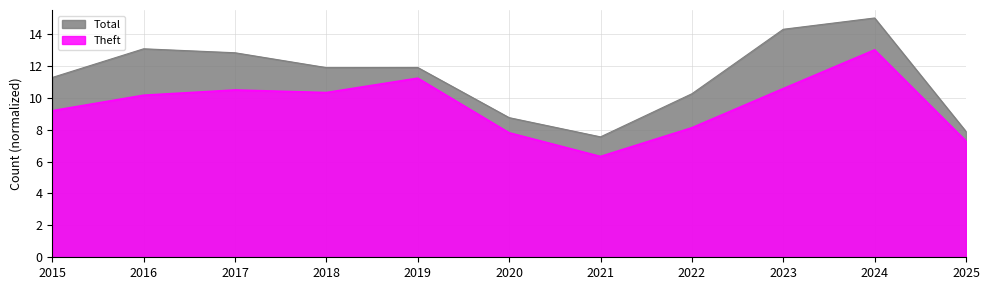

What is the value of the Total point at the 9th from the left?

14.3